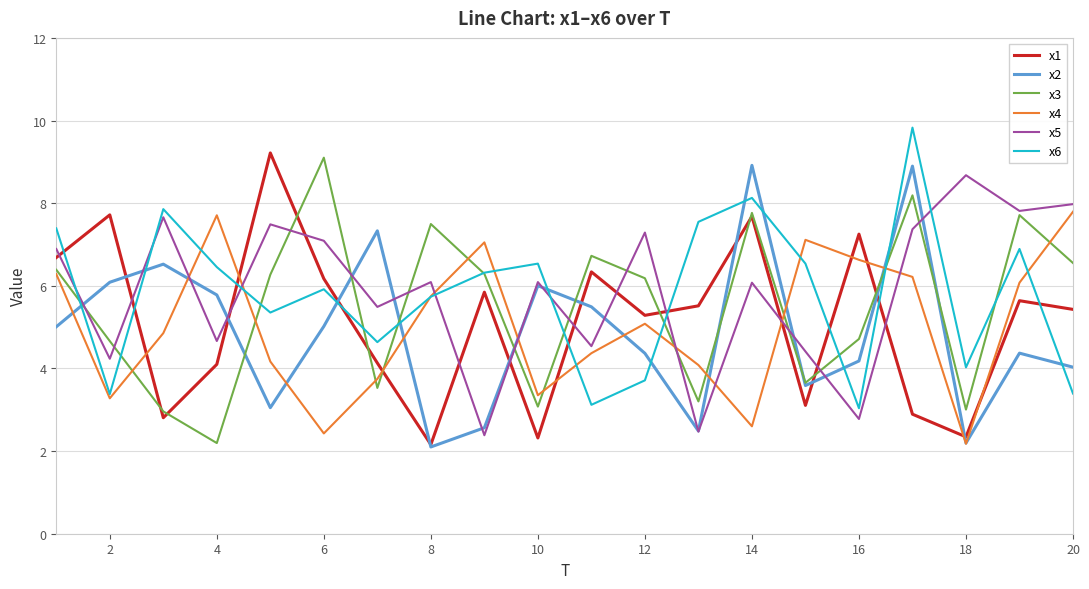

True or false: x4 and x1 cross at least once.

True